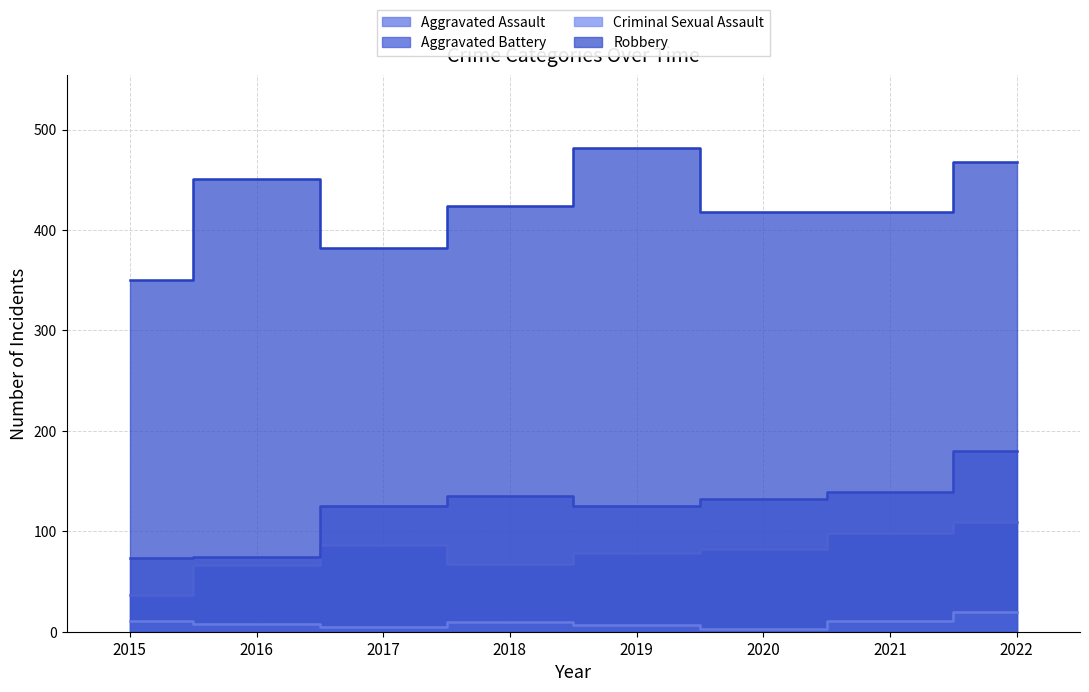

What is the difference between the maximum and minimum values in the Robbery series?

132